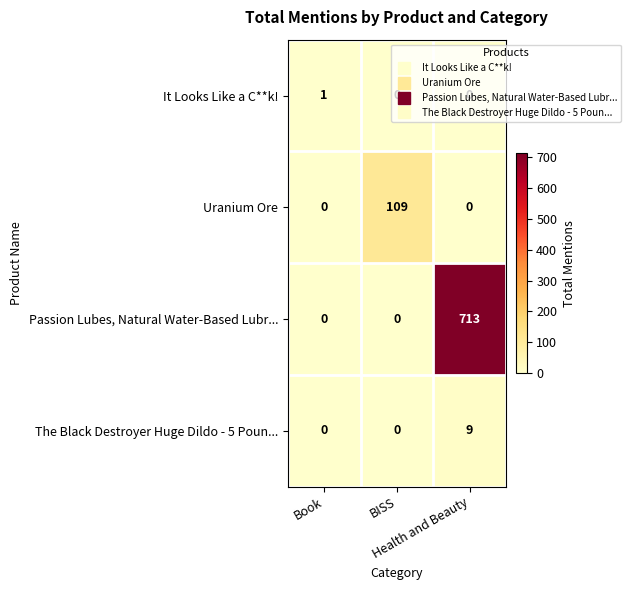

Count the number of categories in the chart.

3